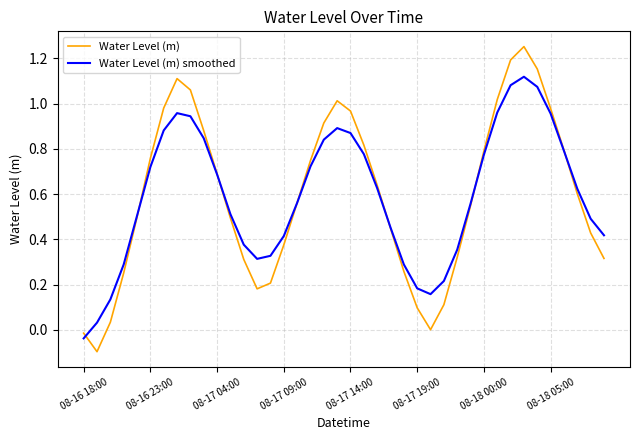

Which series has the widest spread of values?

Water Level (m)